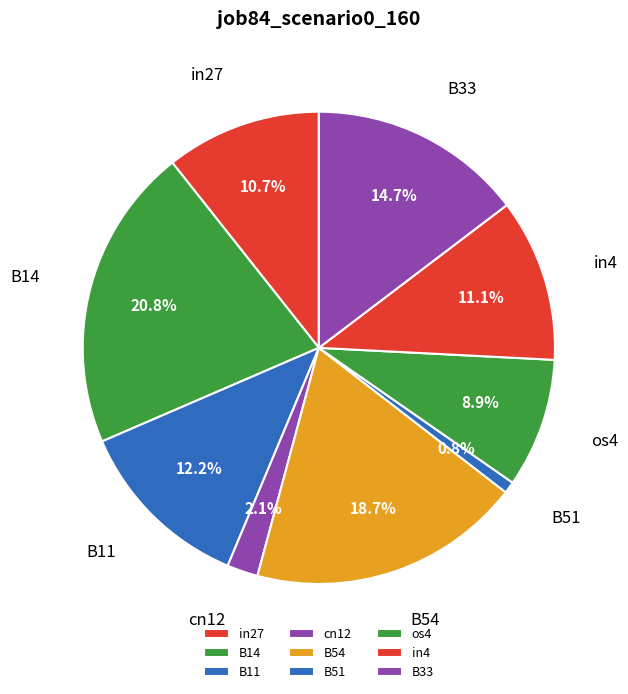

True or false: B14 accounts for 35% of the total.

False